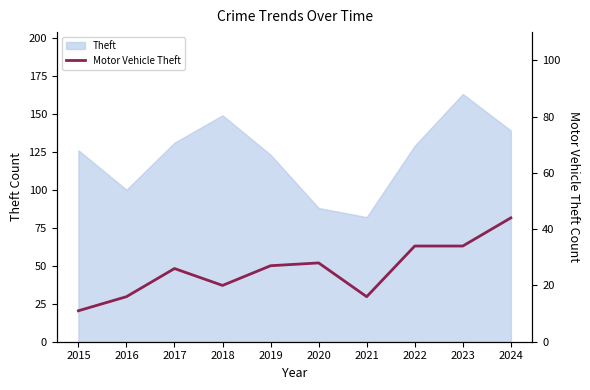

What value does the data have at 2023, to the nearest 5?

35